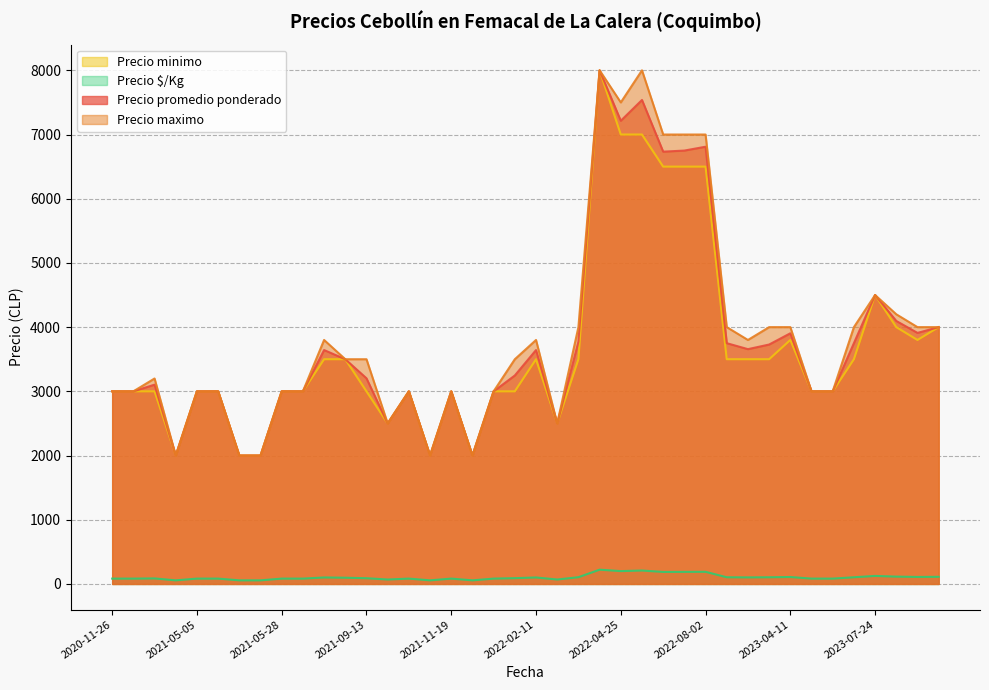

Where is Precio maximo nearest to the value 5000?

2023-07-24